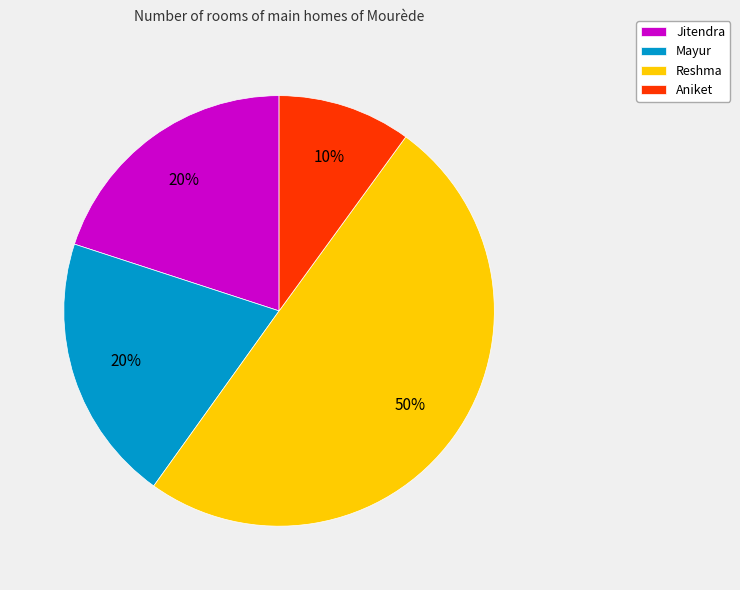

What is the smallest slice in the pie chart?

Aniket